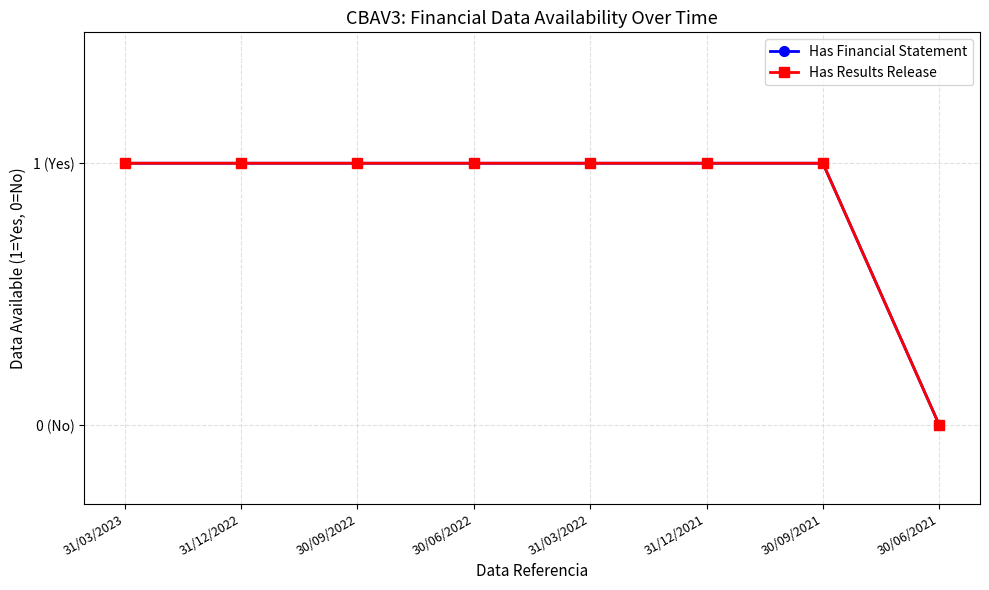

Reading left to right, extract all data points from this chart.

Has Financial Statement: 1	1	1	1	1	1	1	0
Has Results Release: 1	1	1	1	1	1	1	0